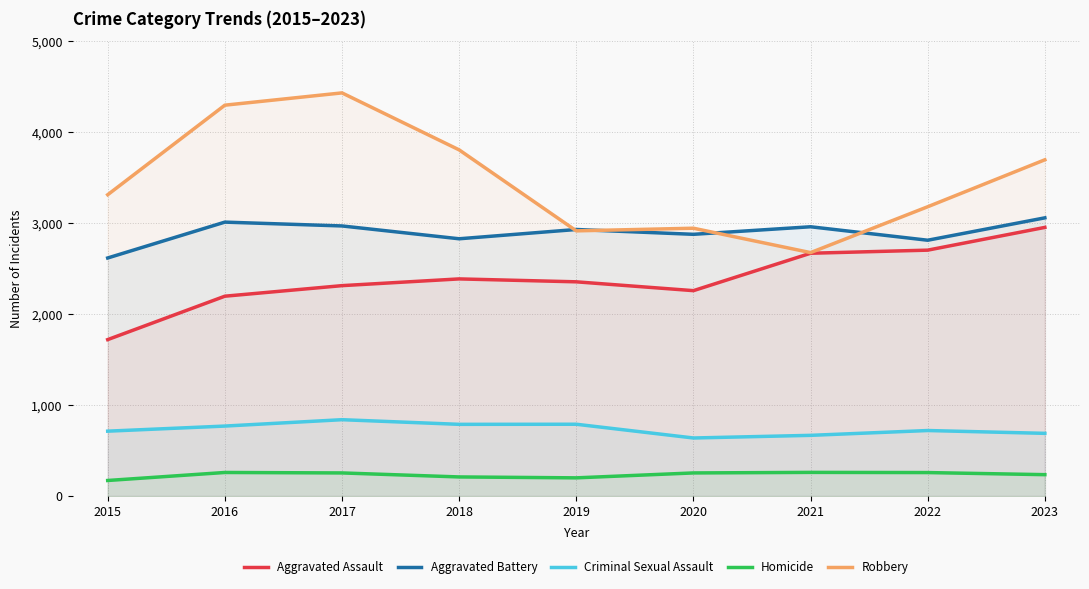

How many interior local peaks does the Aggravated Battery series have?

3